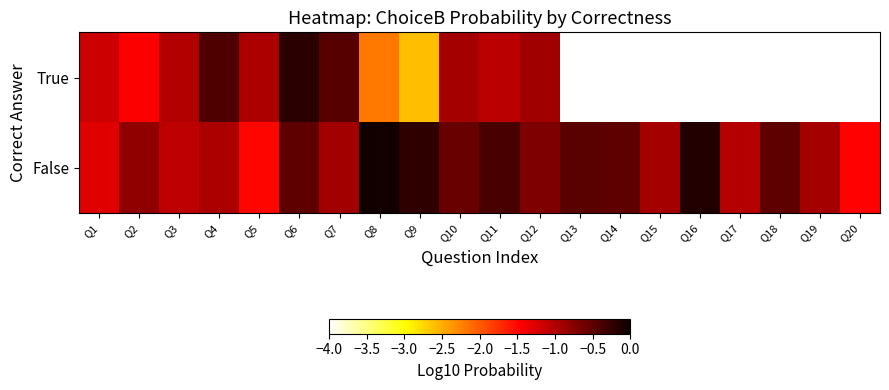

List the series in order of their overall mean, highest first.

True, False